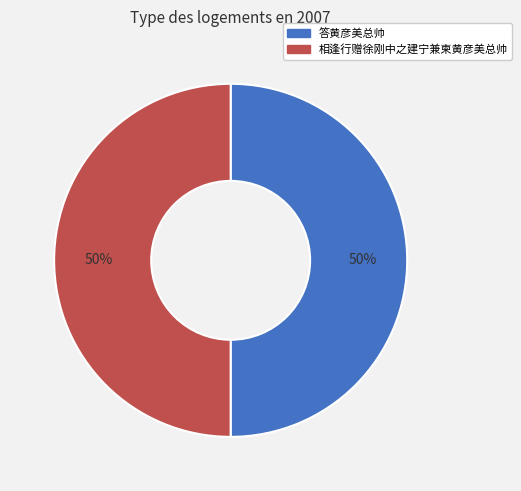

To the nearest percent, what portion does 答黄彦美总帅 represent?

50%